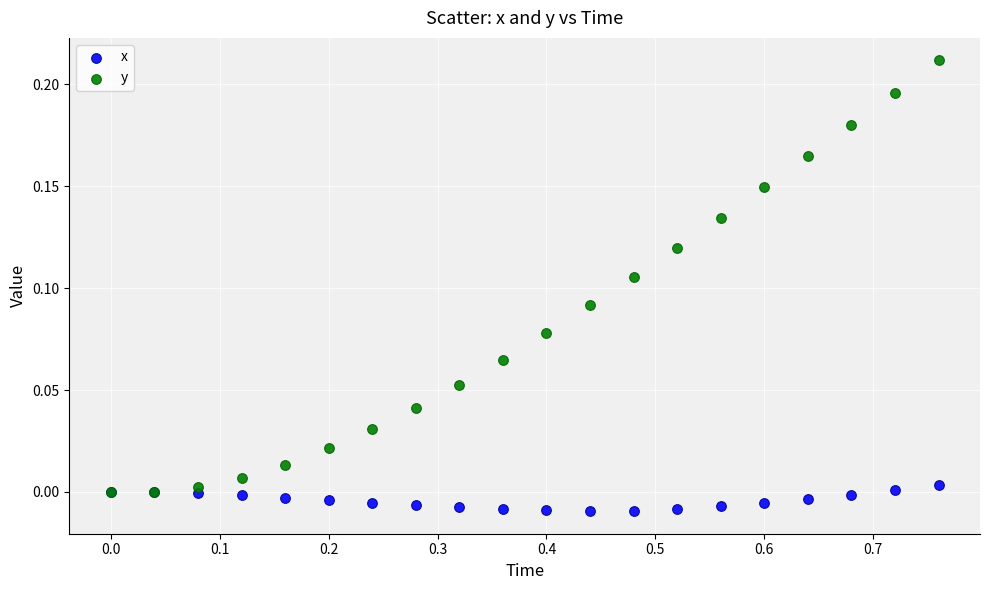

Which series has the largest Y range (max minus min)?

y